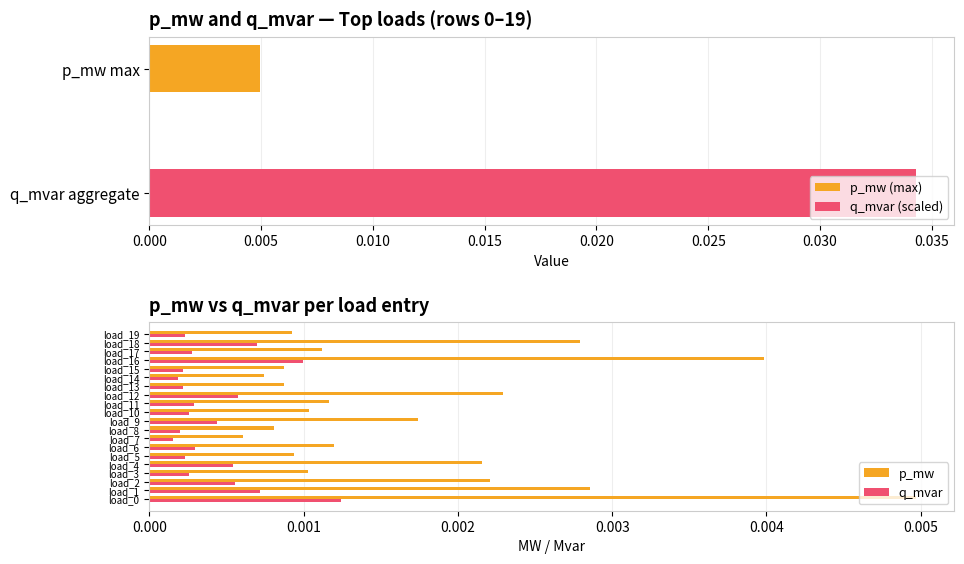

Where is p_mw nearest to the value 0?

load_7